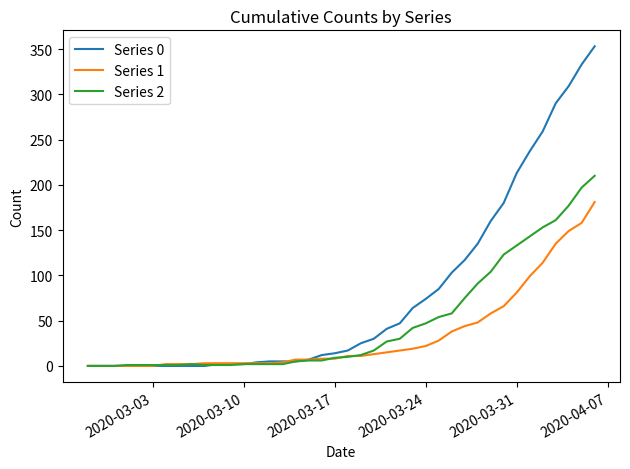

Which series has the largest total across all categories?

Series 0